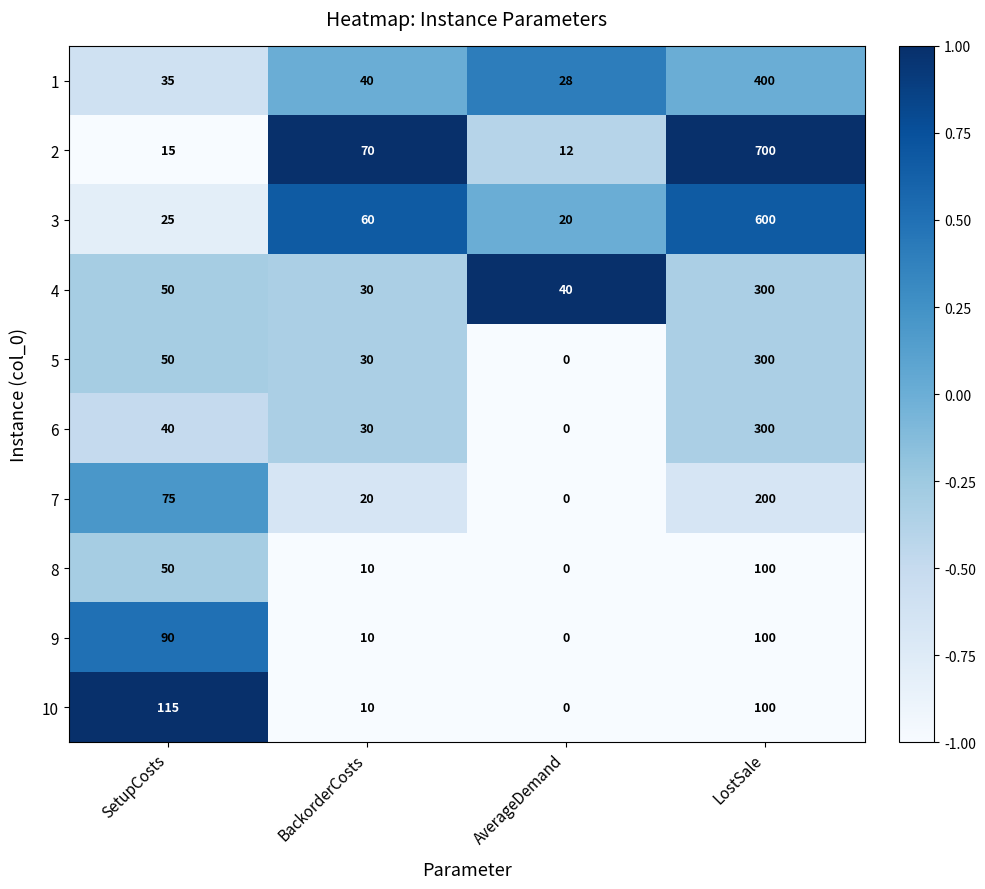

Rank the categories by 4 value from highest to lowest.

LostSale, SetupCosts, AverageDemand, BackorderCosts